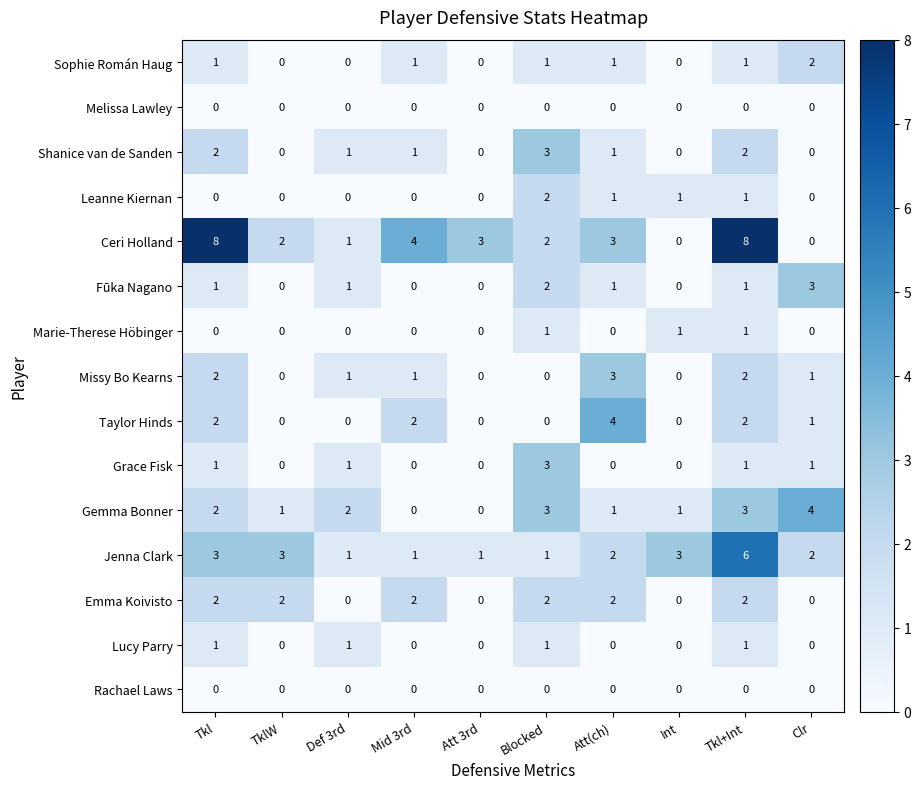

Between Mid 3rd and Int, which series saw the biggest shift?

Ceri Holland